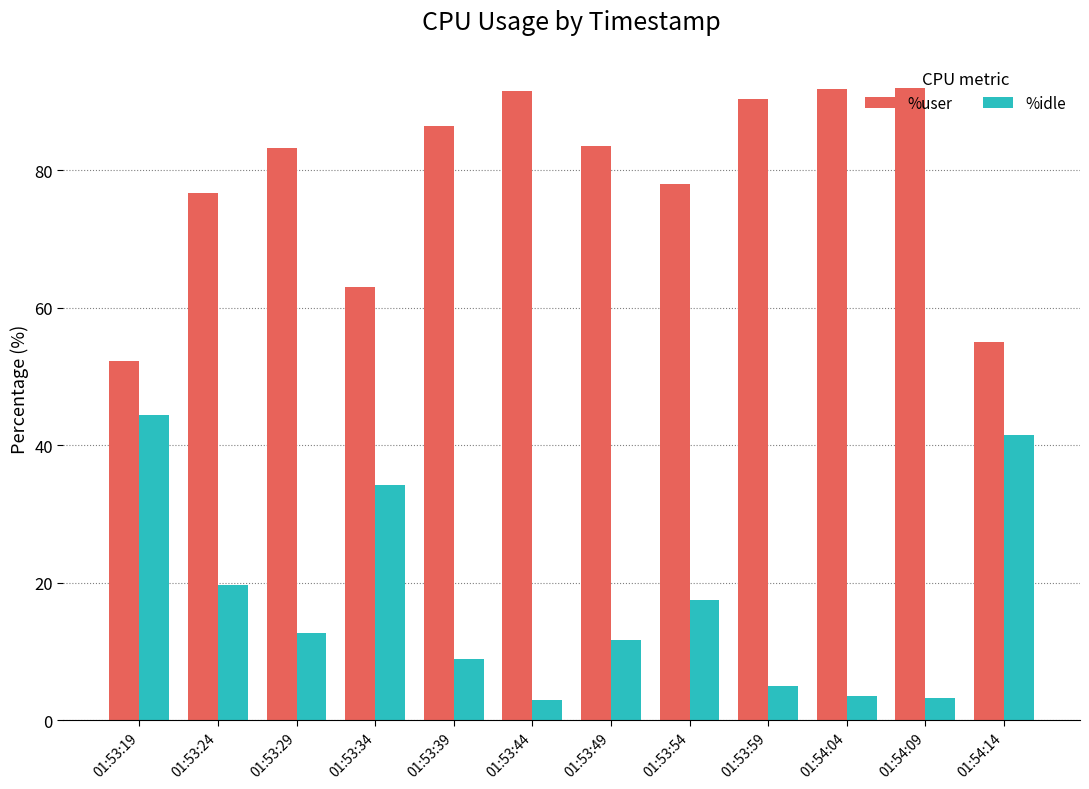

Are the bars grouped side by side (vs. stacked)?

Yes